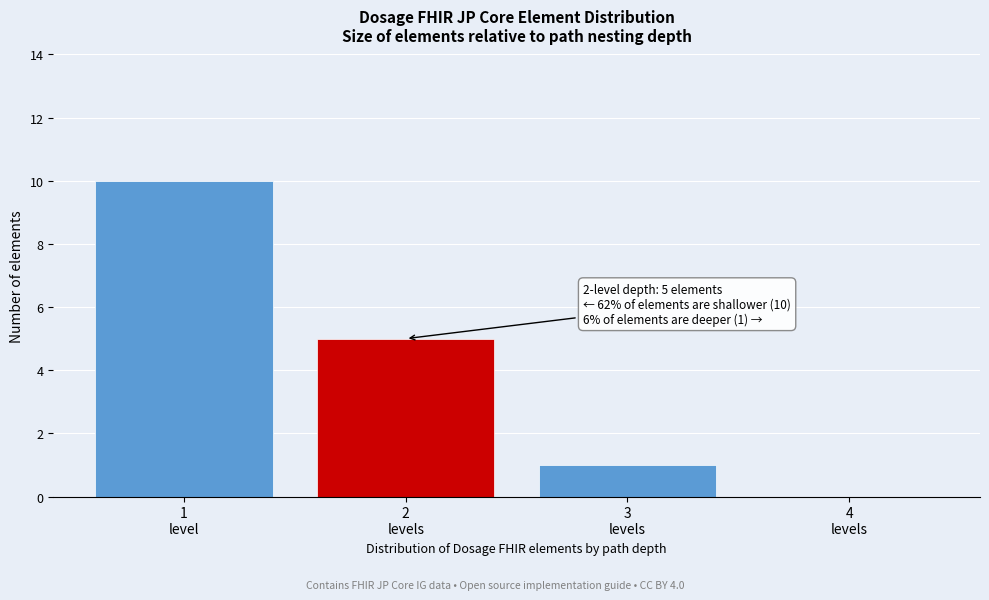

What is the maximum value shown in the chart?

10